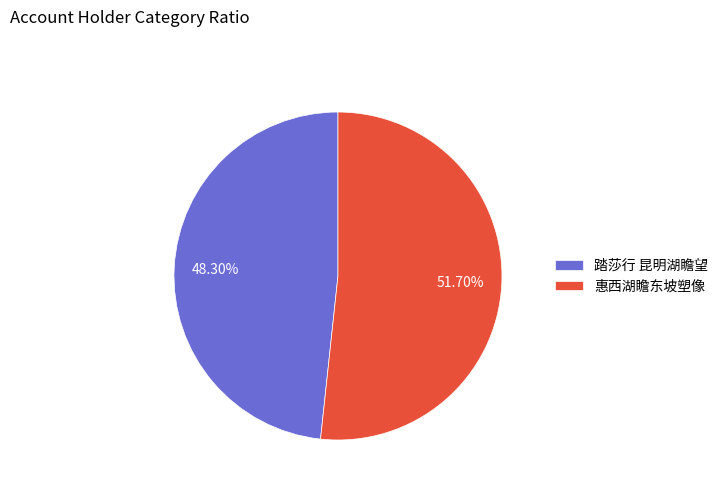

Rank the categories by value from lowest to highest.

踏莎行 昆明湖瞻望, 惠西湖瞻东坡塑像